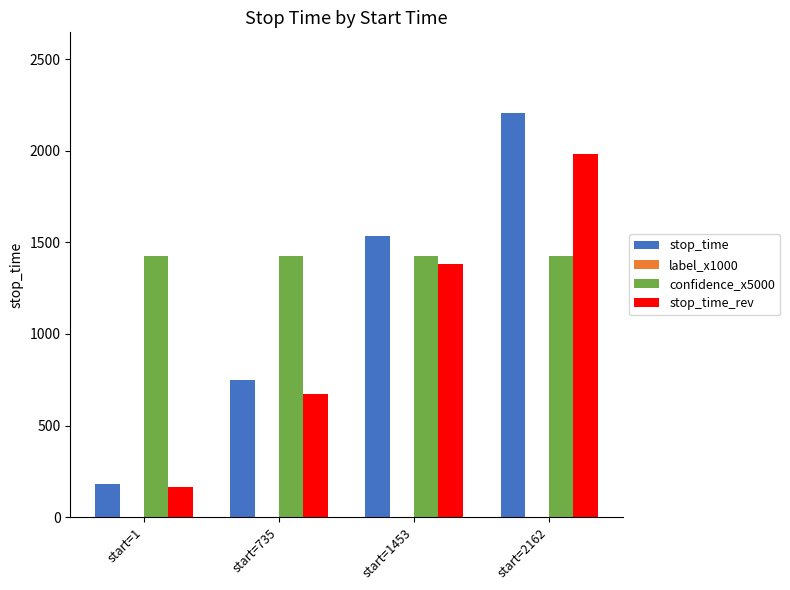

Read the stop_time value at start=2162.

2206.0